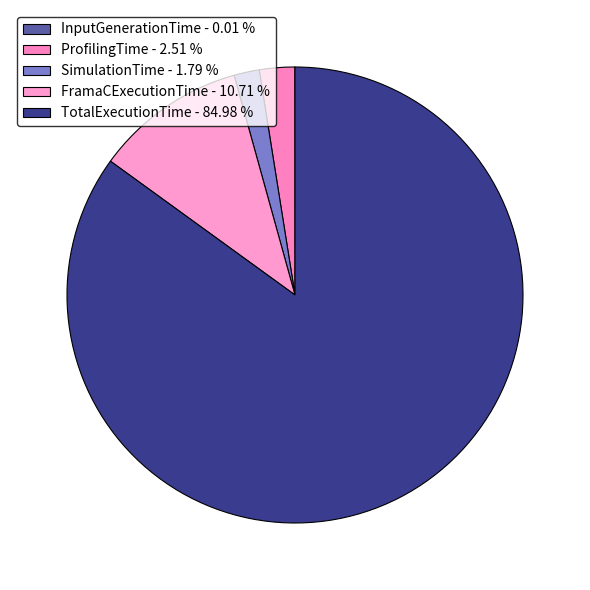

To the nearest percent, what percentage of the pie is ProfilingTime?

3%